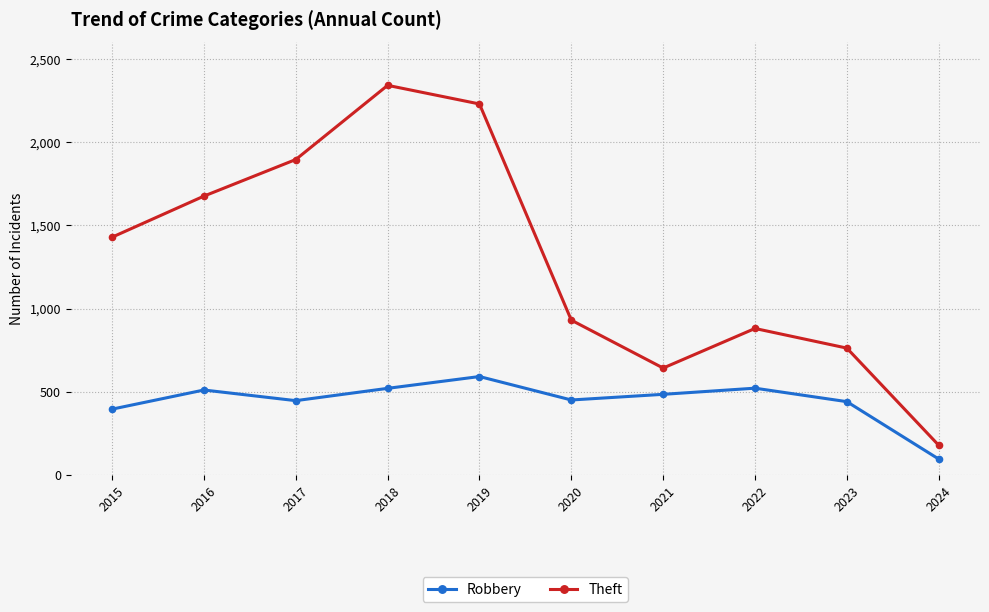

What is the value of the Theft point at the 4th from the left?

2342